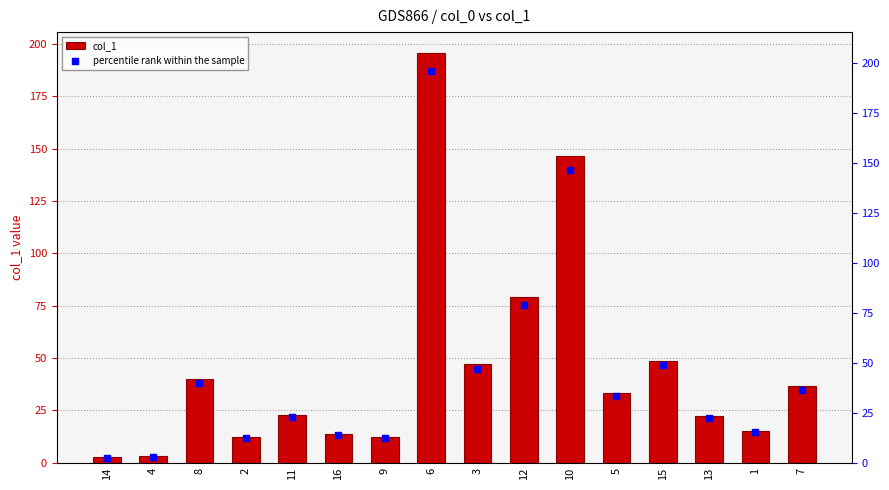

Which series reaches the minimum Y coordinate?

col_1